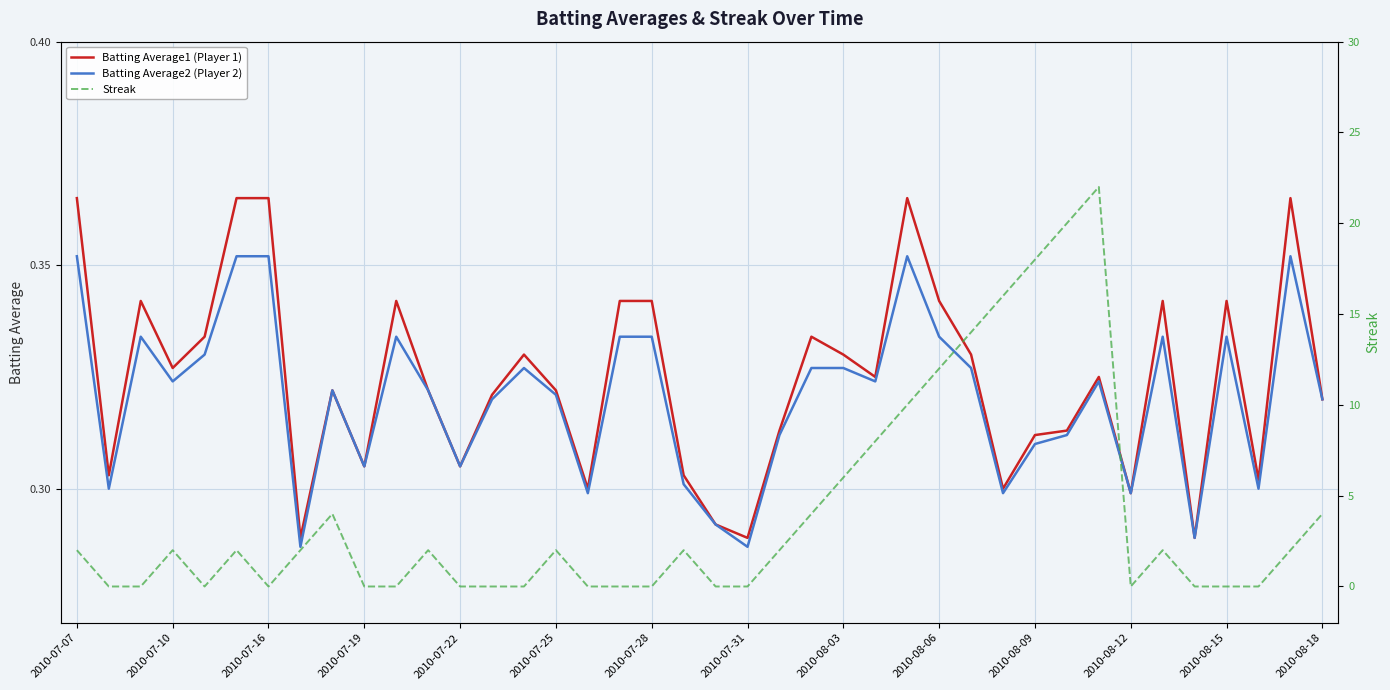

True or false: Batting Average2 (Player 2) has a value of 0.1 at 2010-08-09.

False